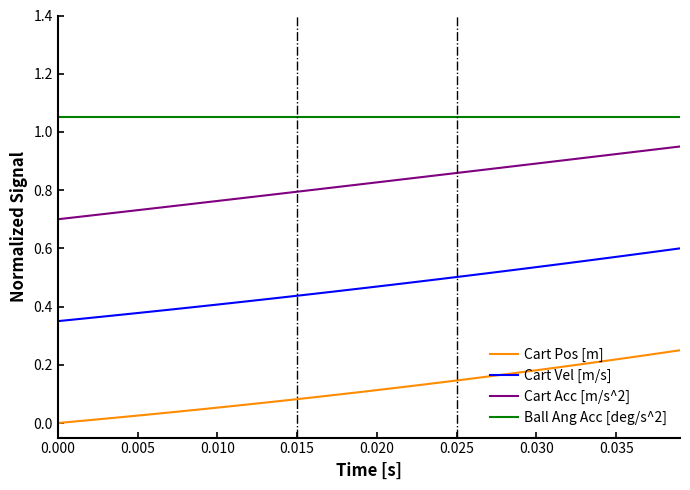

True or false: Cart Pos [m] and Ball Ang Acc [deg/s^2] intersect in this chart.

False